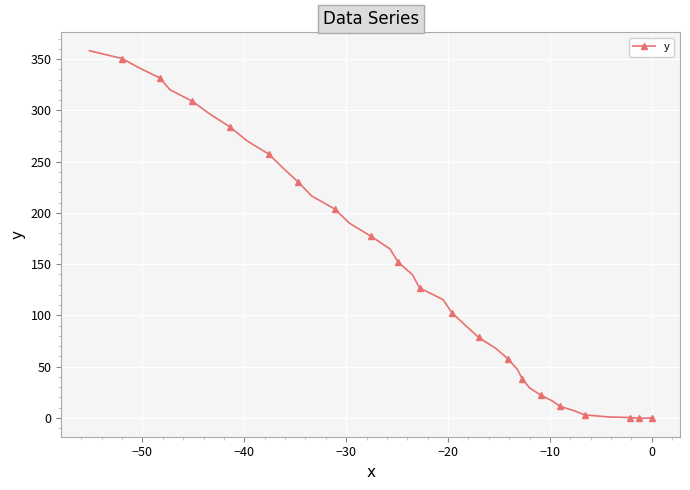

What is the difference between the maximum and minimum values?

358.5